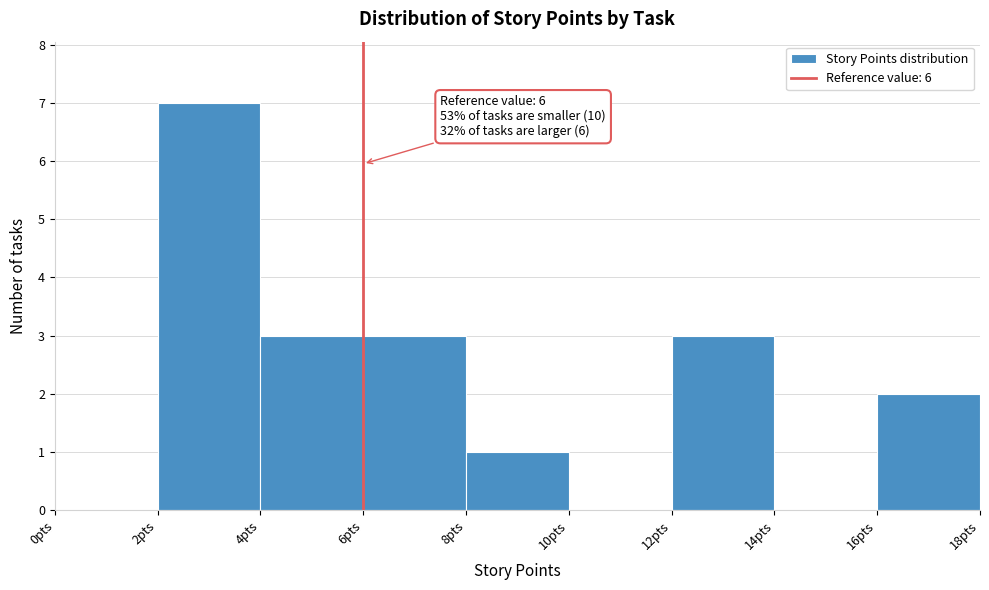

Over which range of the x-axis is the bar tallest?

2 to 4